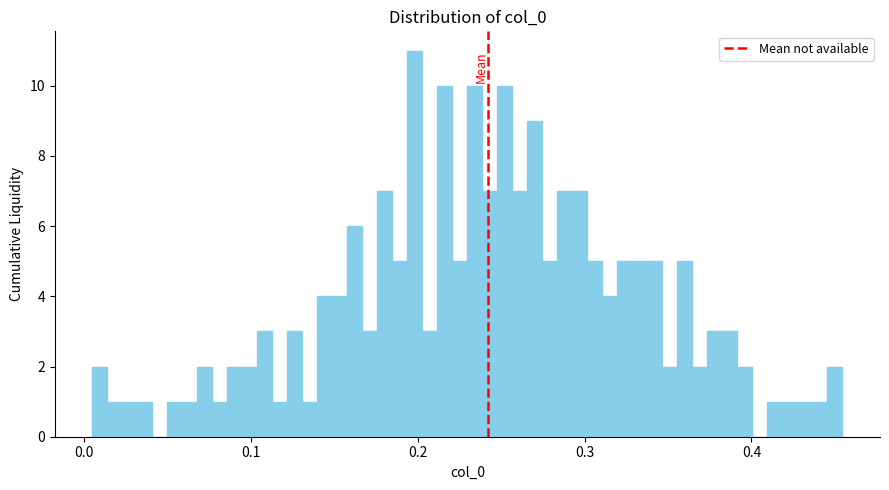

Read against the x-axis, roughly where is the centre of the tallest bar?

0.20